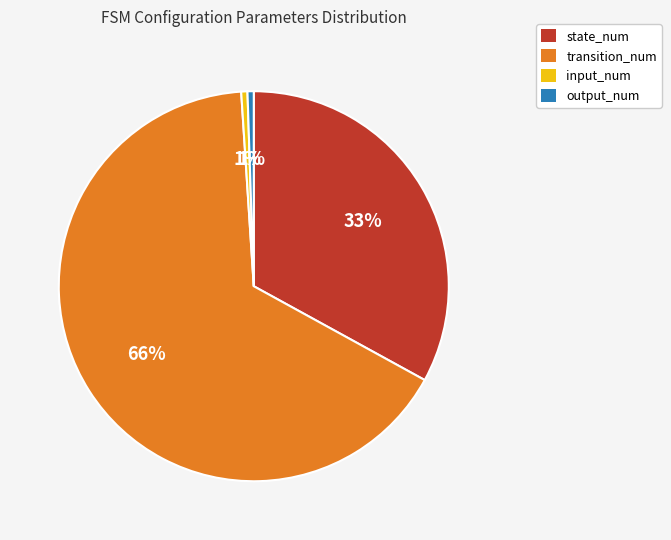

To the nearest percent, what percentage of the pie is input_num?

1%